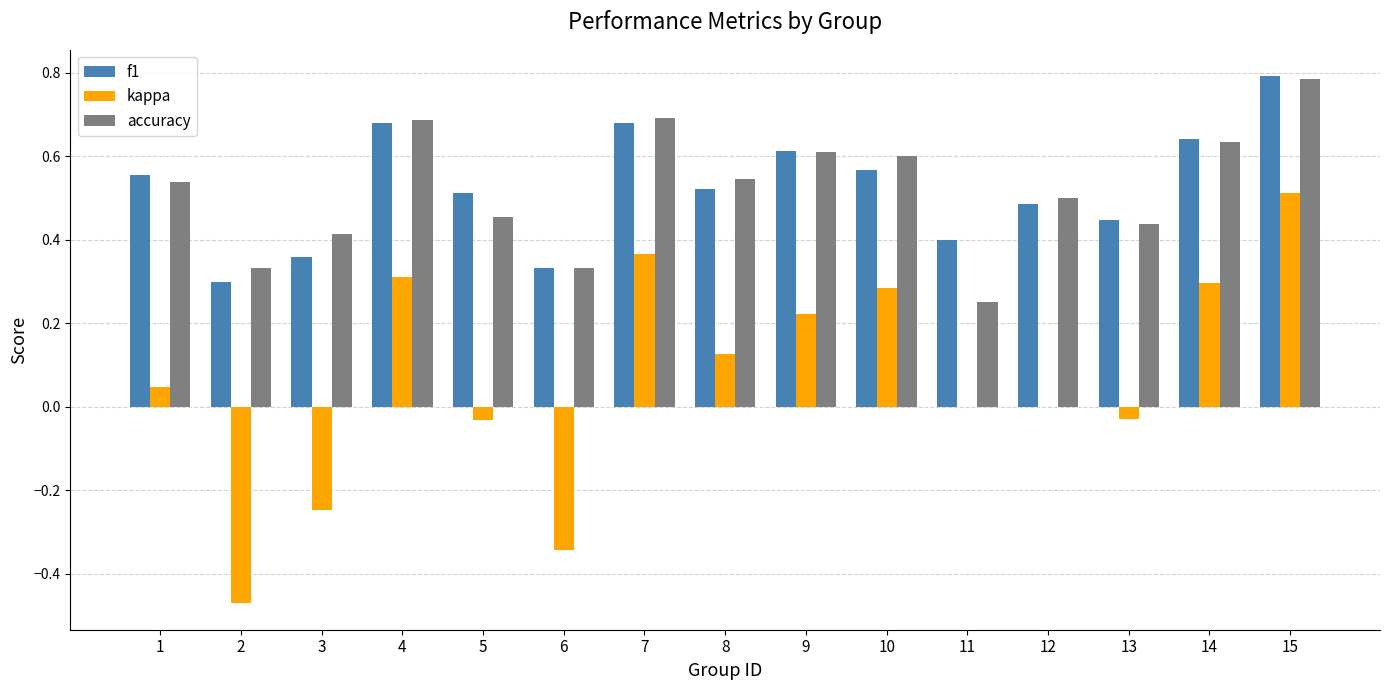

Which series changed the most between 5 and 14?

kappa